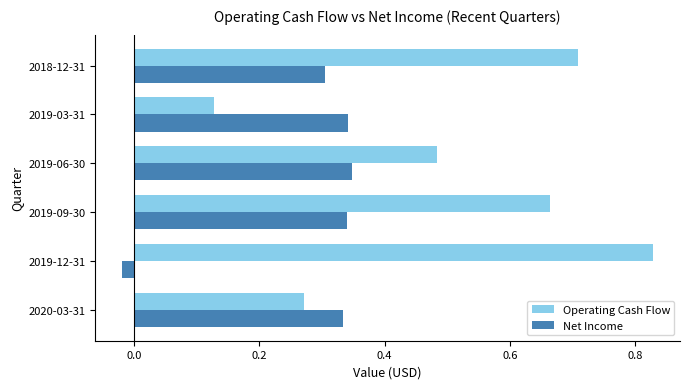

Which label corresponds to the smallest value in the chart?

2019-12-31